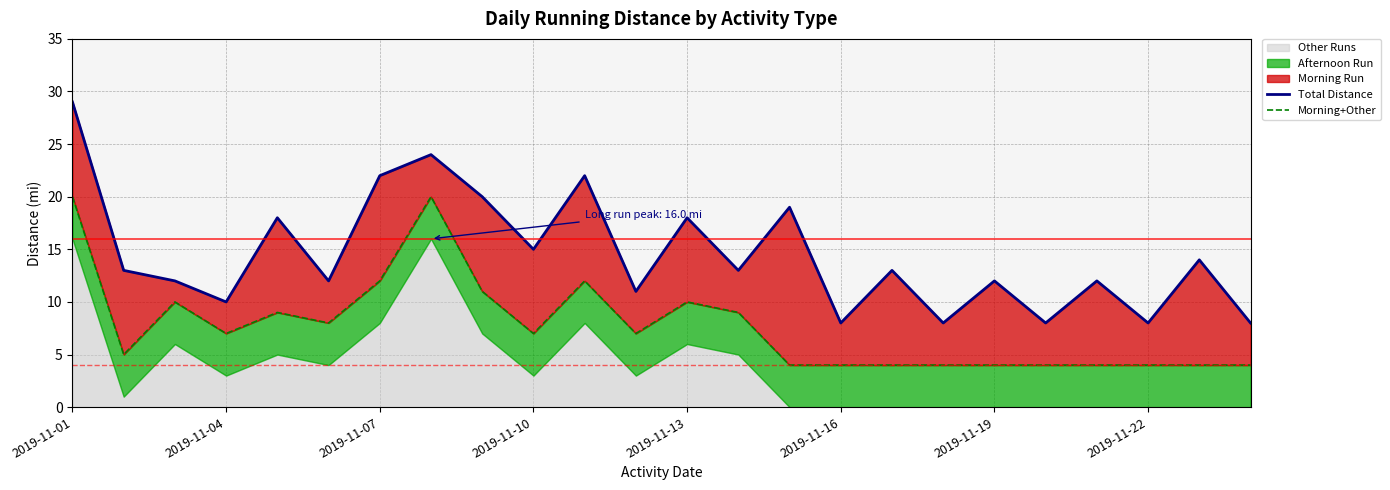

What is the sum of all Morning+Other values?

187